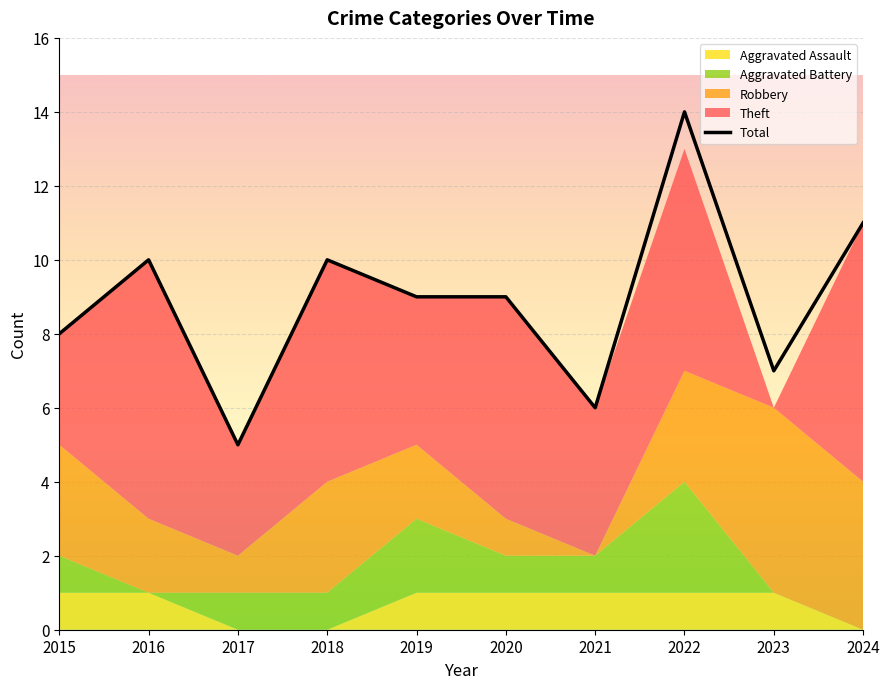

Which label corresponds to the largest value in the chart?

2022